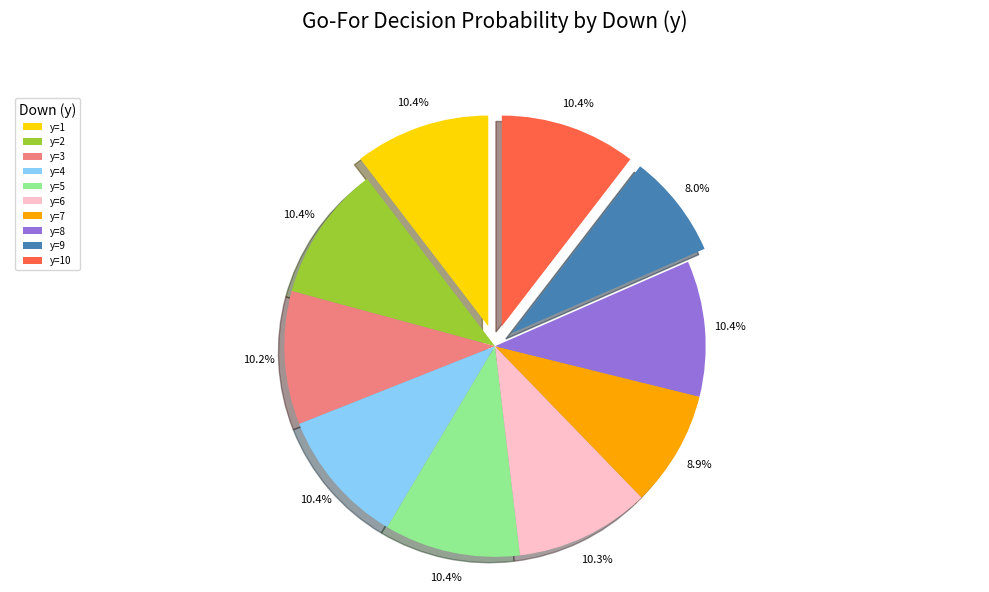

Is there a majority slice in this chart?

No